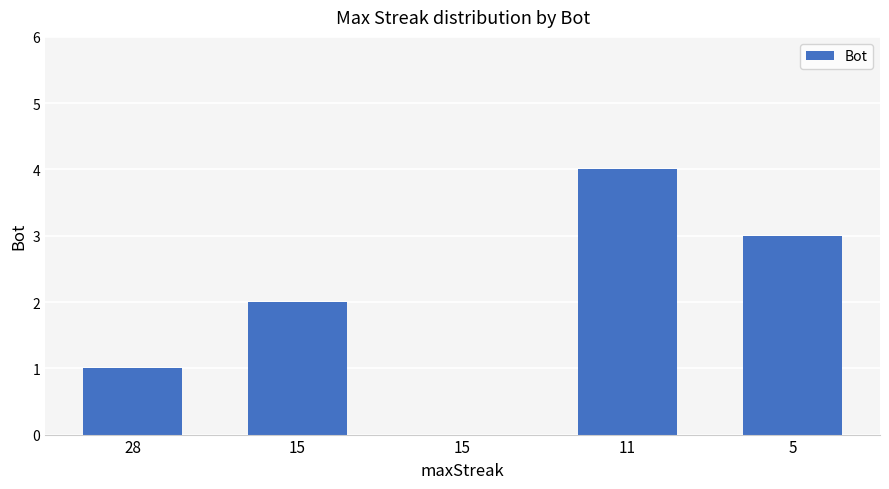

Reading right to left, what are all the values shown in this chart?

5=3	11=4	15=0	15=2	28=1